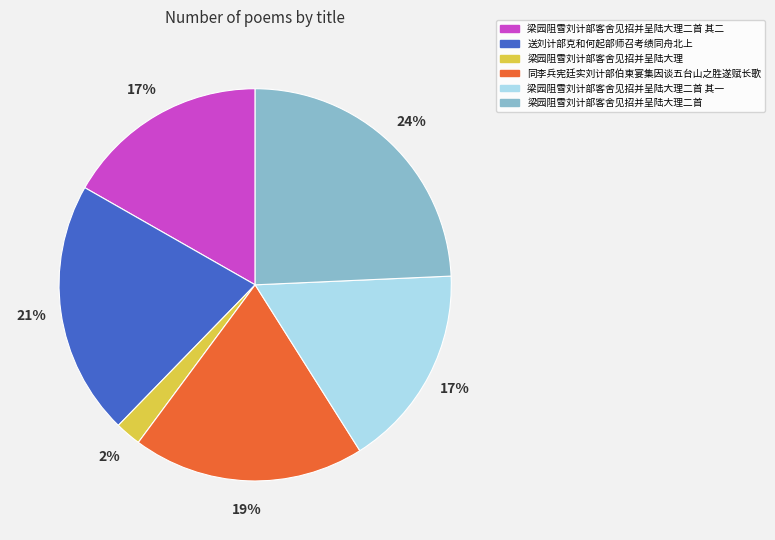

To the nearest percent, what is the combined percentage of 梁园阻雪刘计部客舍见招并呈陆大理二首 其一 and 梁园阻雪刘计部客舍见招并呈陆大理二首?

41%